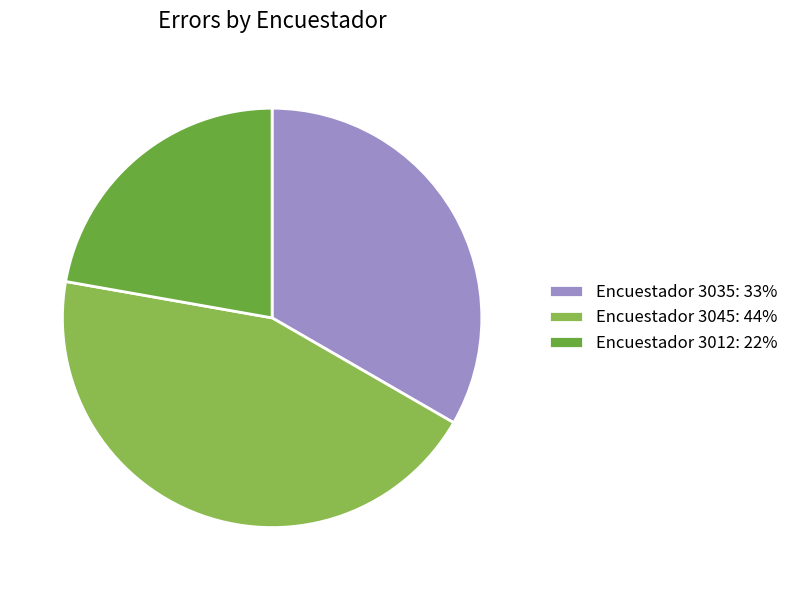

Does Encuestador 3035: 33% account for over 50% of the chart?

No